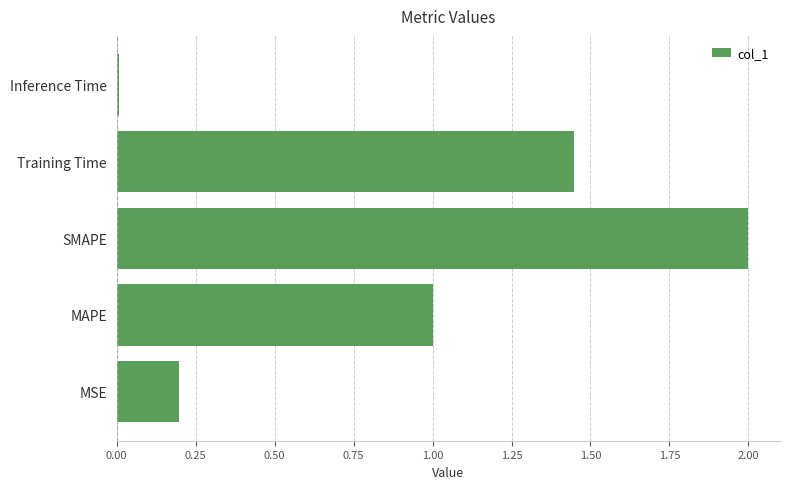

The value at MAPE is 1.0. True or false?

True